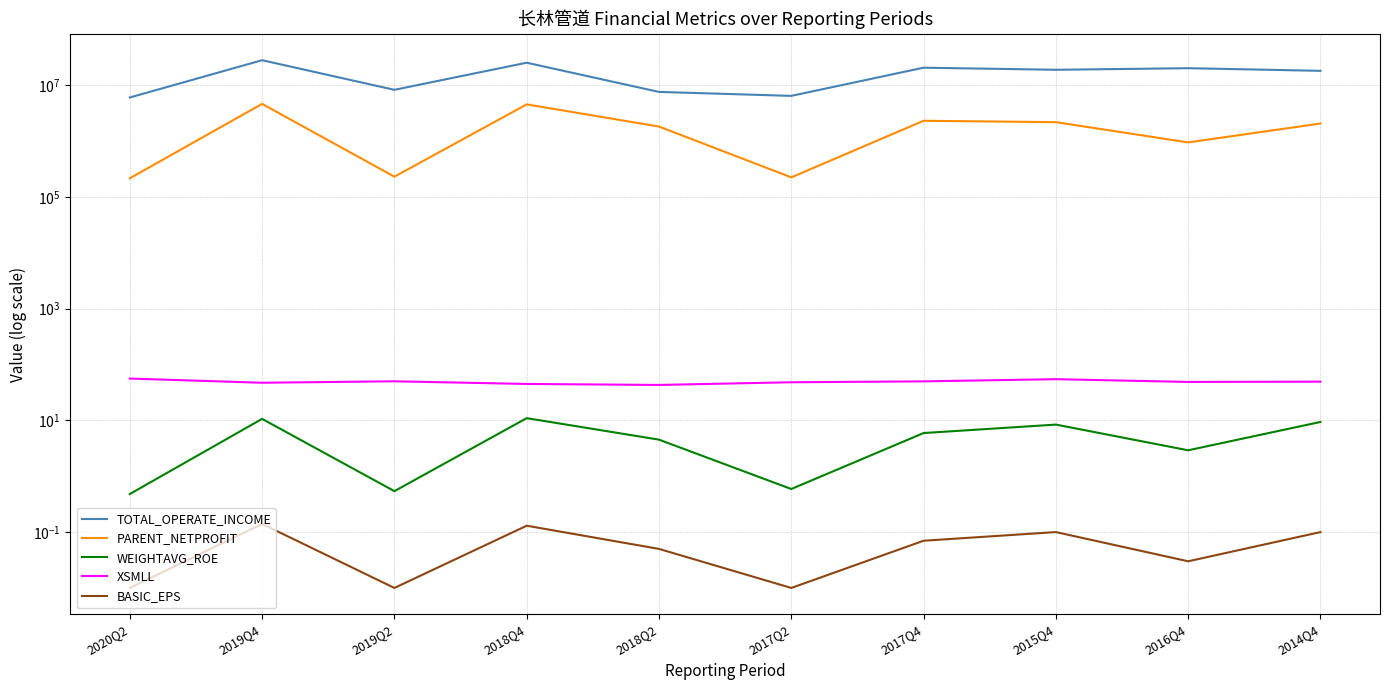

What are all the series names shown in the legend?

TOTAL_OPERATE_INCOME, PARENT_NETPROFIT, WEIGHTAVG_ROE, XSMLL, BASIC_EPS